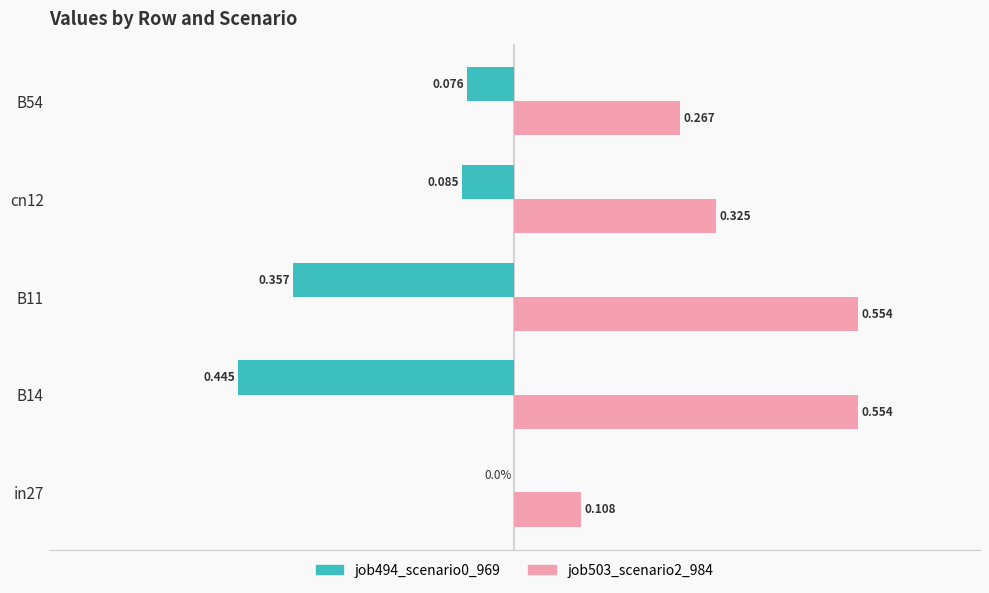

Is the value of job494_scenario0_969 at cn12 greater than the value of job503_scenario2_984 at B14?

No